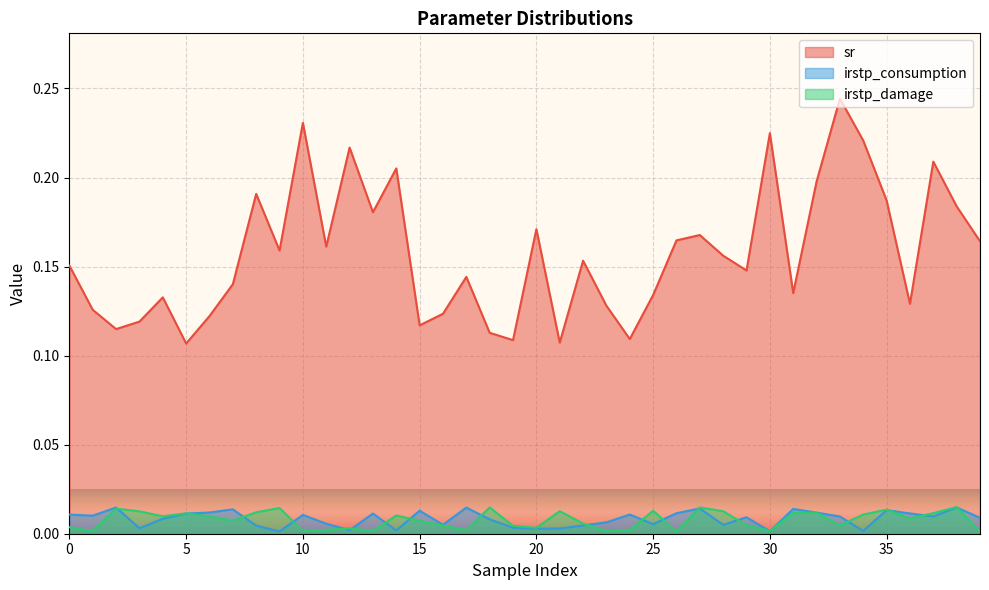

True or false: irstp_consumption and sr cross at least once.

False